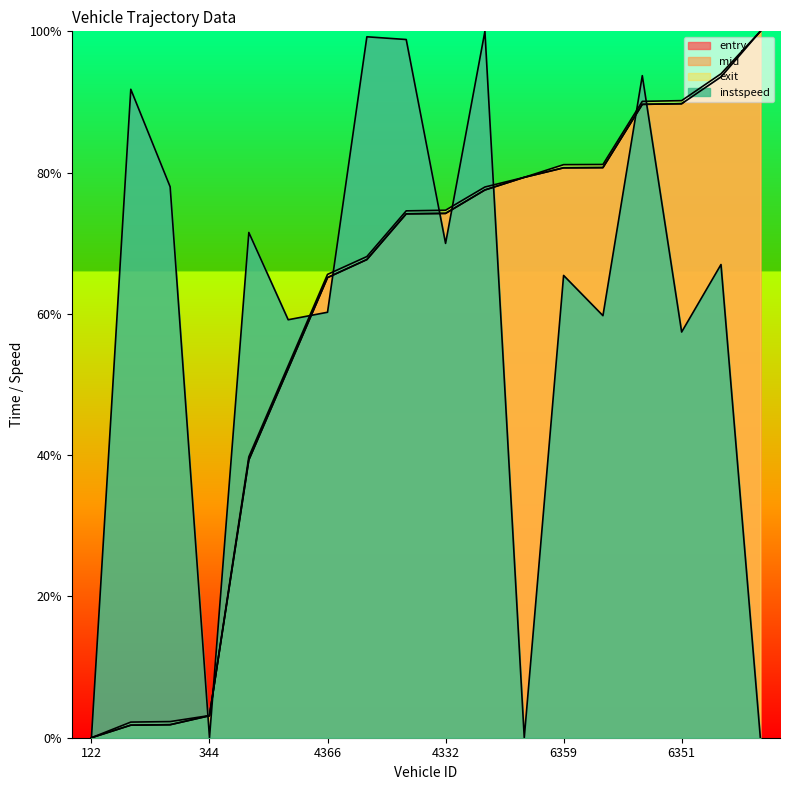

Where do entry and instspeed first cross each other?

367 and 344